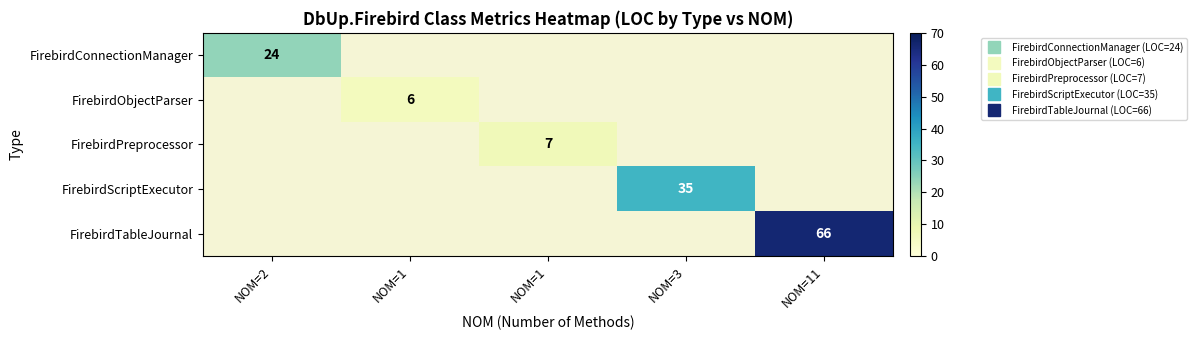

Which category has the lowest value across all series?

NOM=1